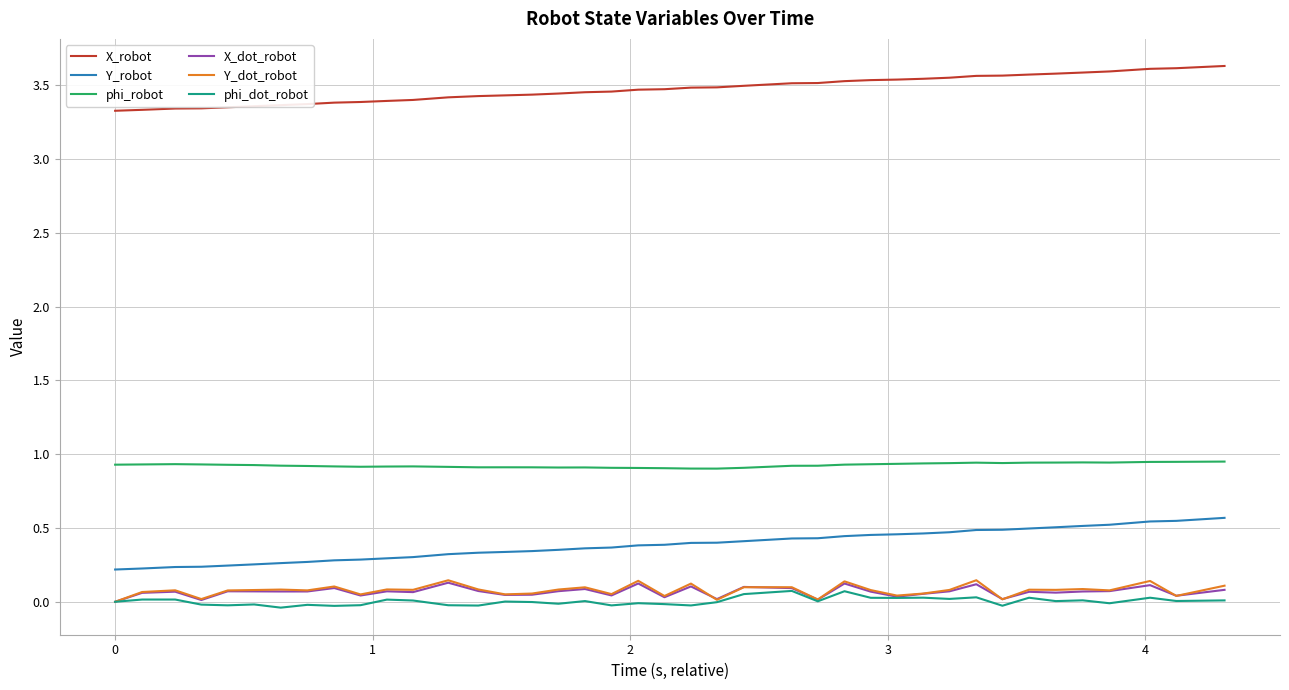

Which series has the largest total across all categories?

X_robot